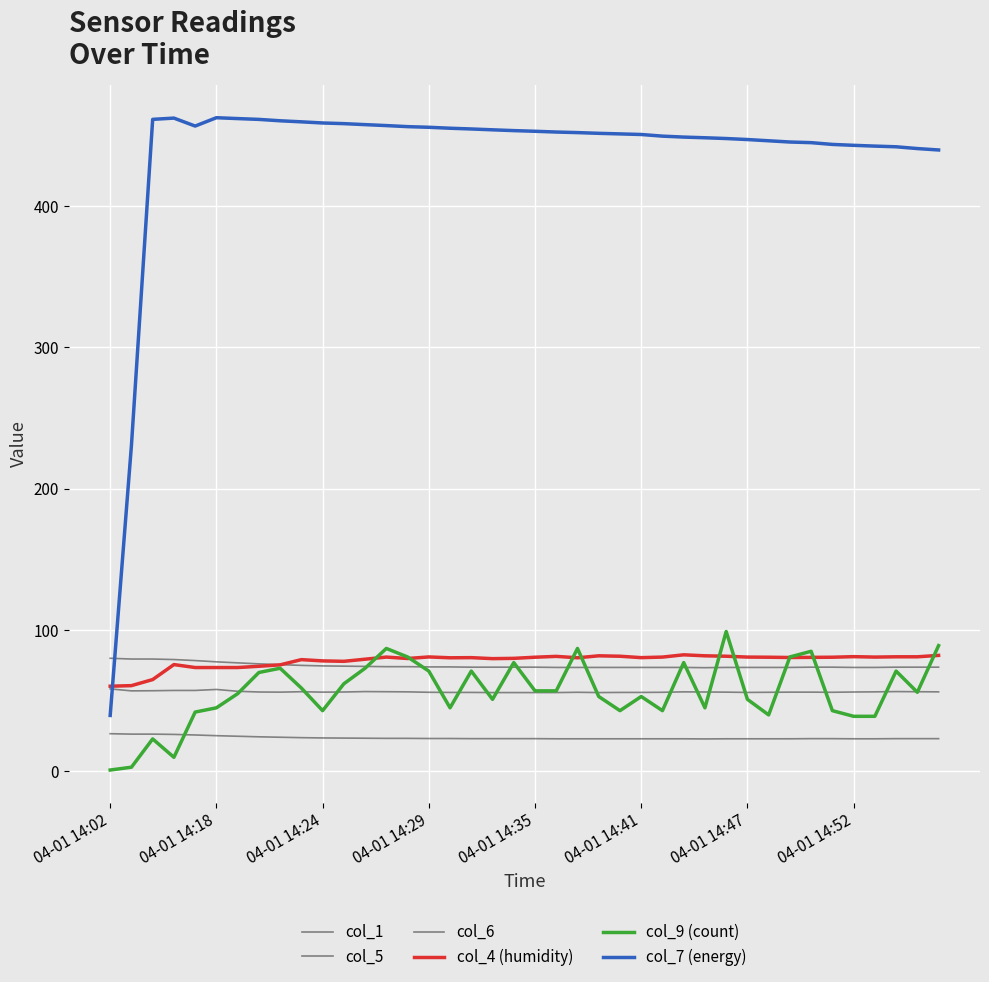

Does the chart display data point markers on the line(s)?

No